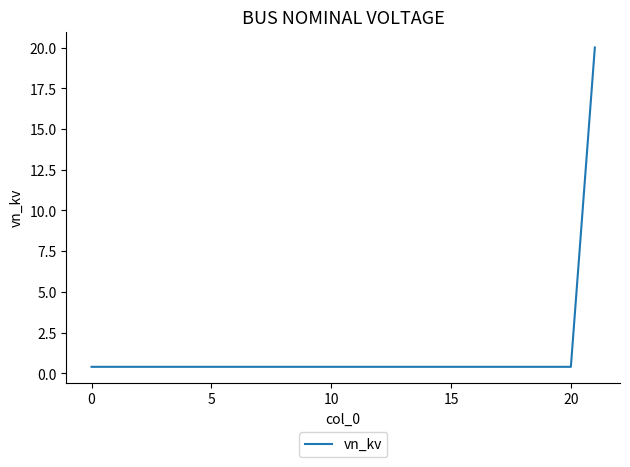

How many lines are shown in the chart?

1